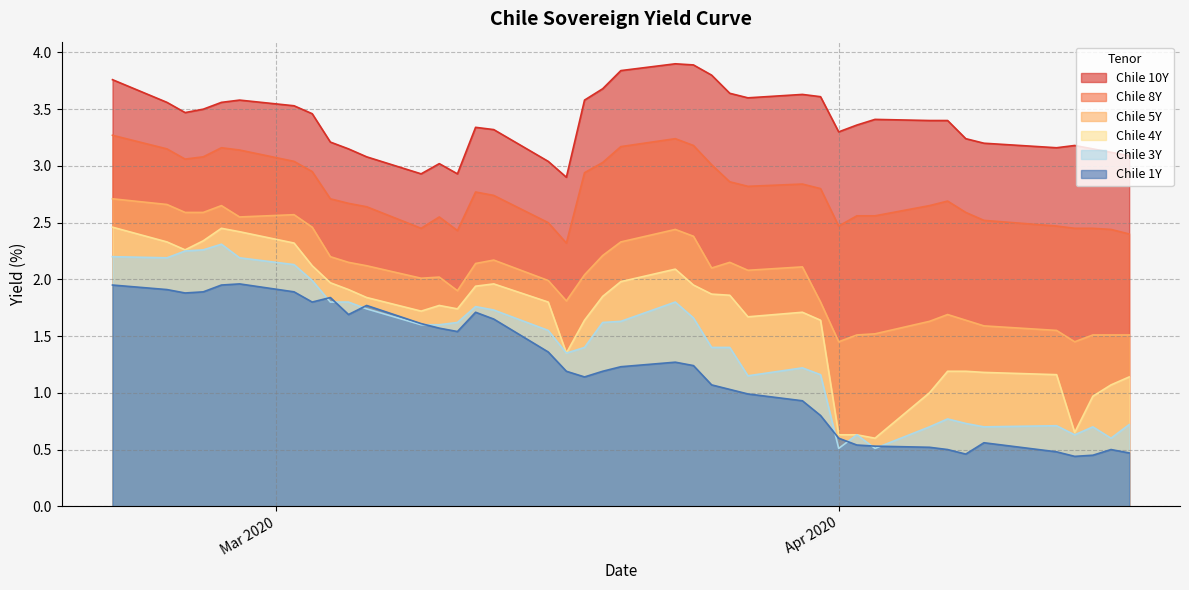

How many lines are shown in the chart?

6